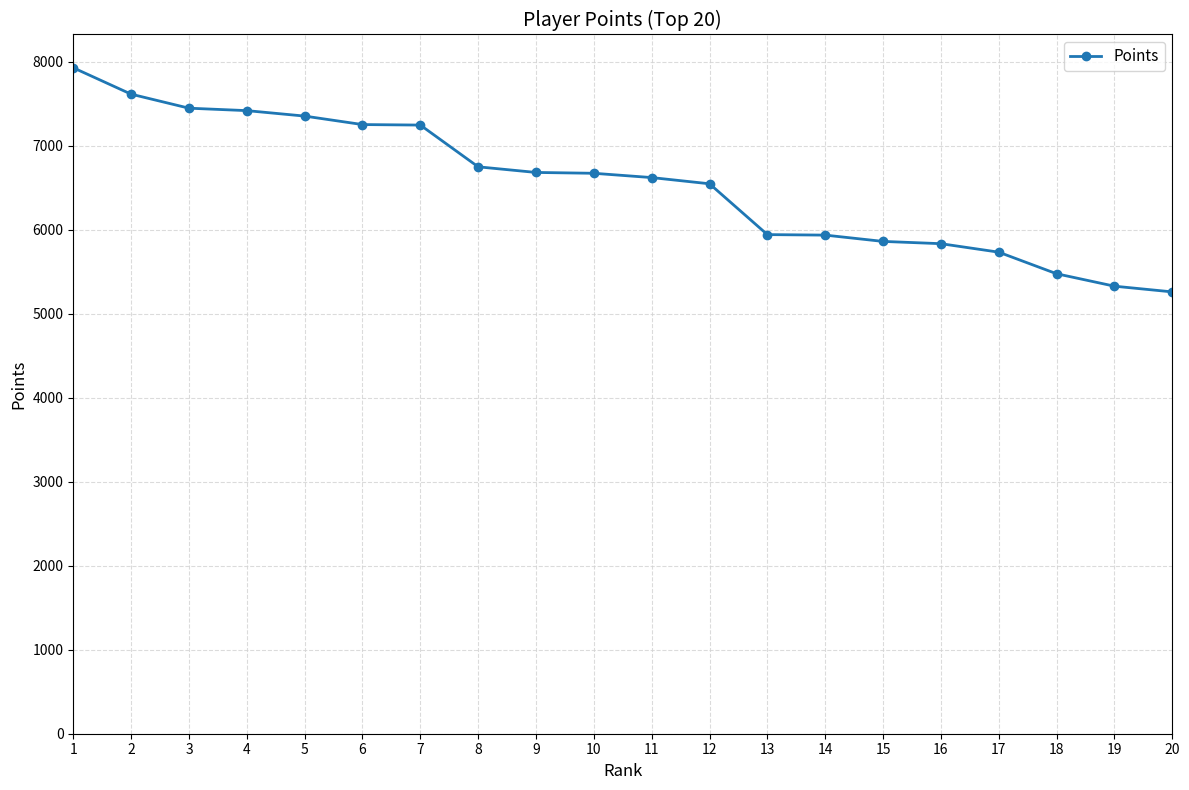

What is the smallest value displayed?

5260